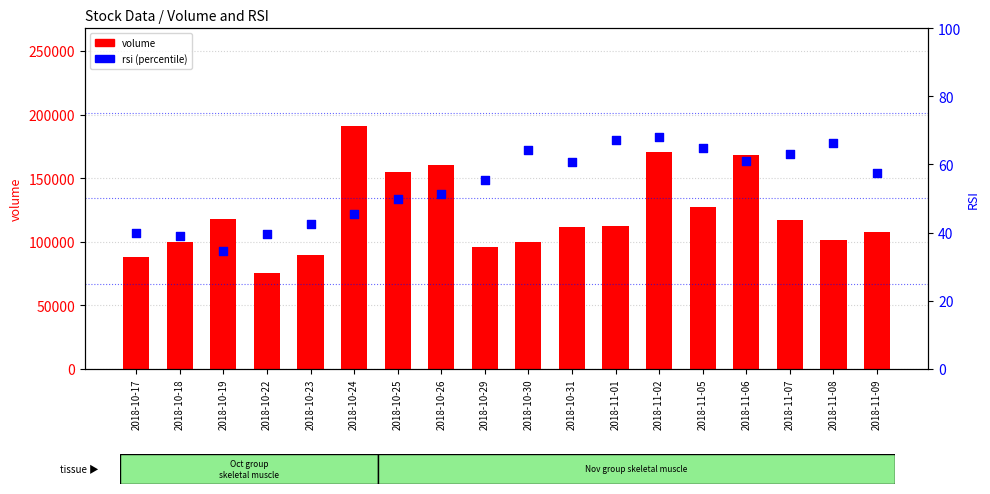

Which series has the largest Y range (max minus min)?

volume